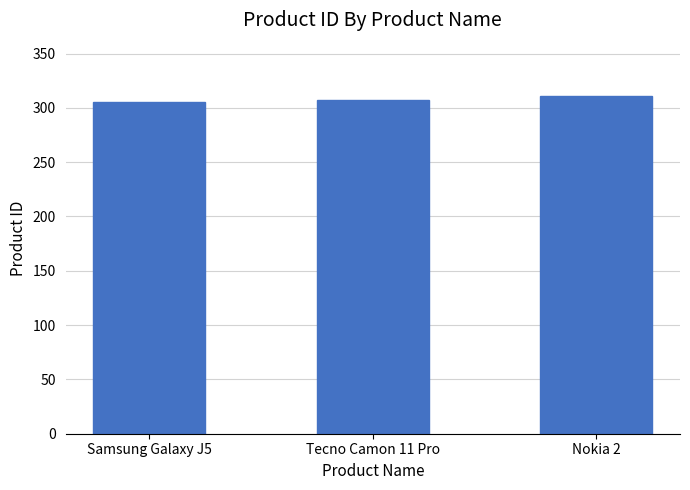

What is the sum of the values at Samsung Galaxy J5 and Nokia 2?

616